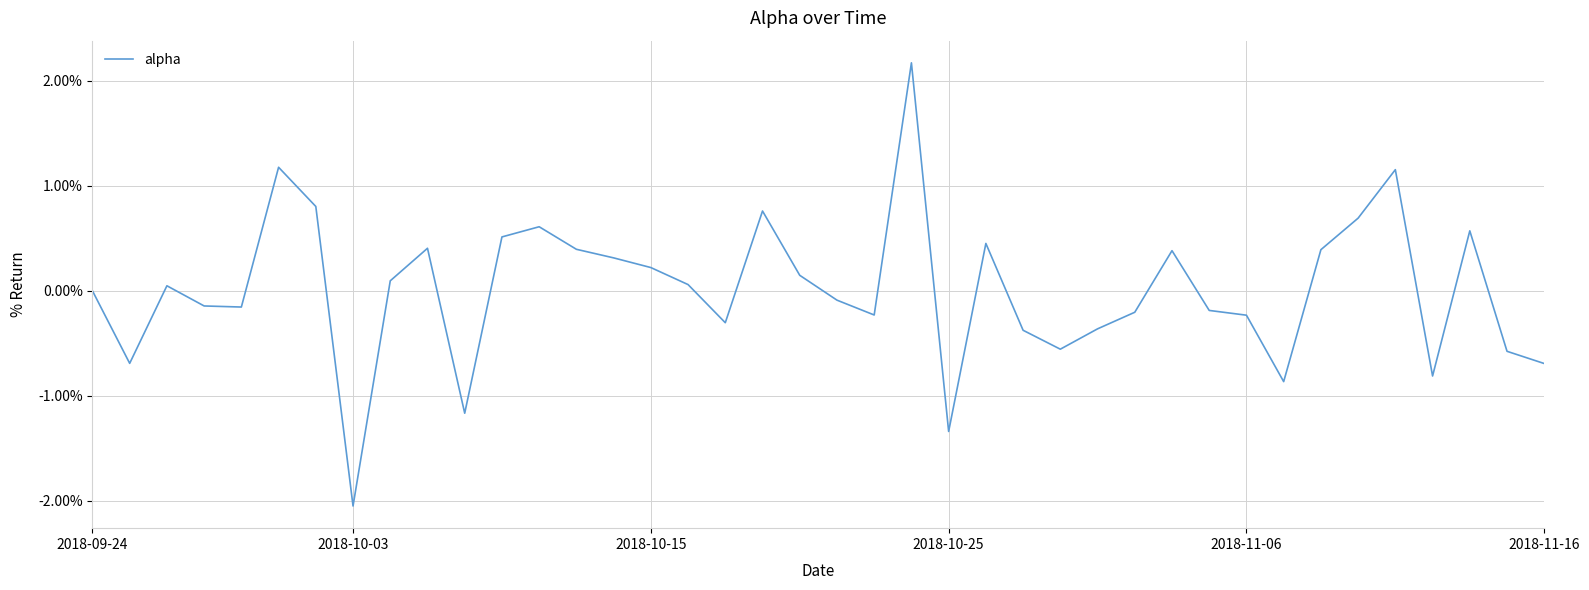

Does the chart have visible grid lines?

Yes